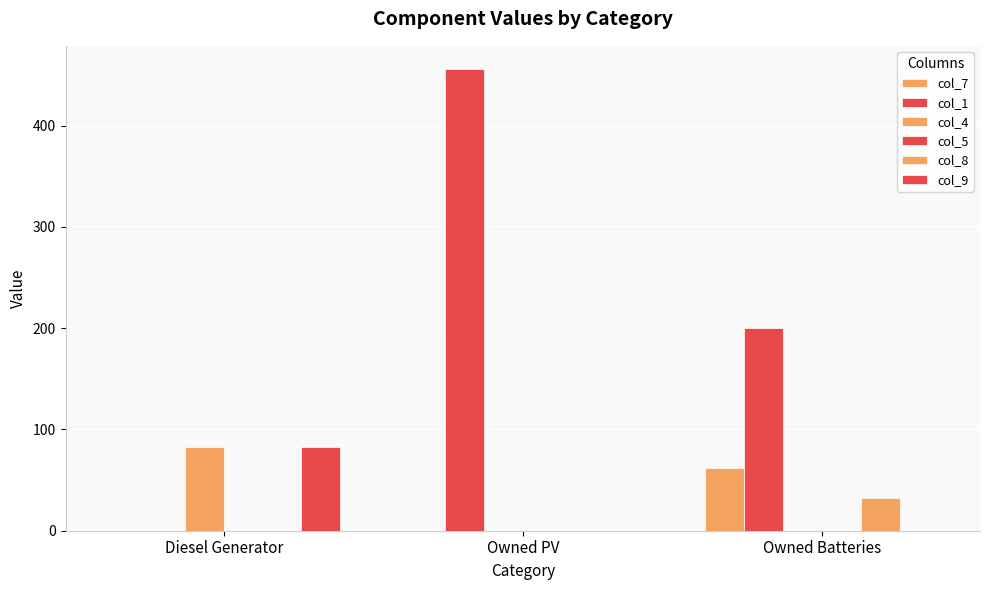

Between Owned PV and Owned Batteries, which is larger?

Owned Batteries